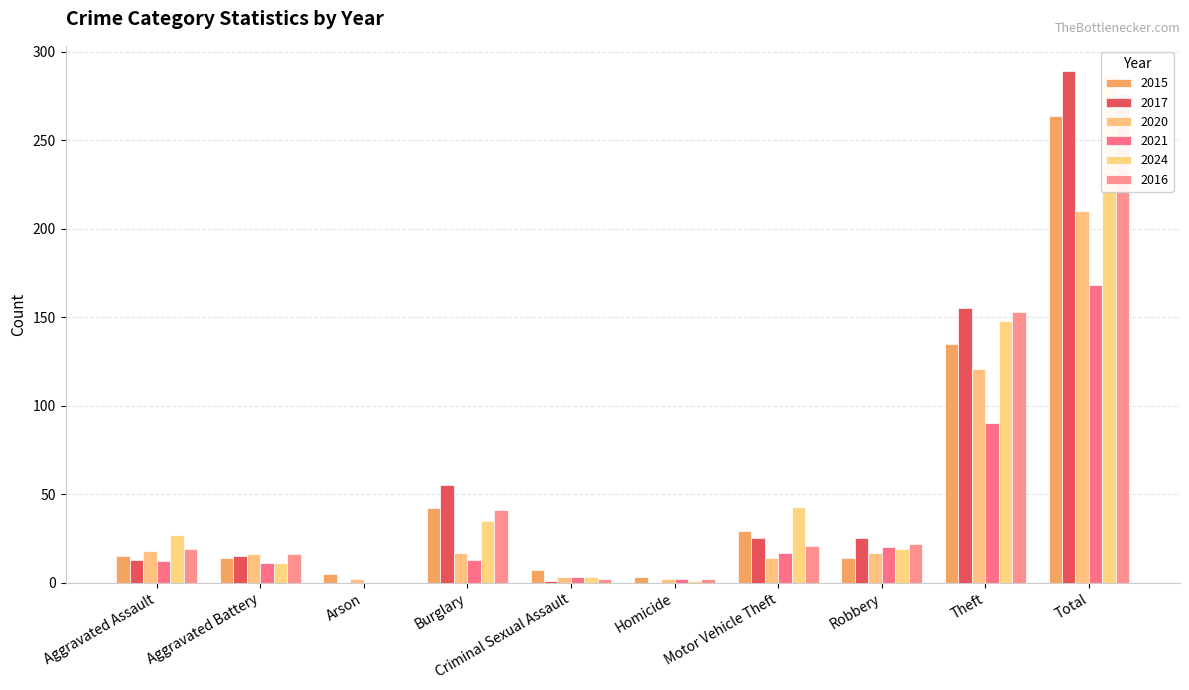

At which label does 2021 first exceed 13?

Motor Vehicle Theft